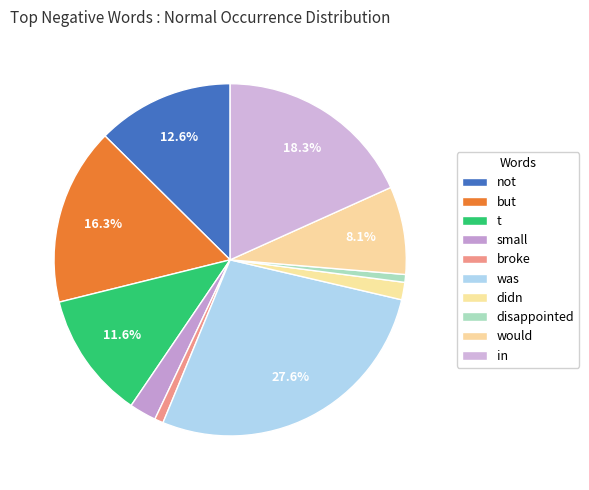

To the nearest percent, what portion does not represent?

13%